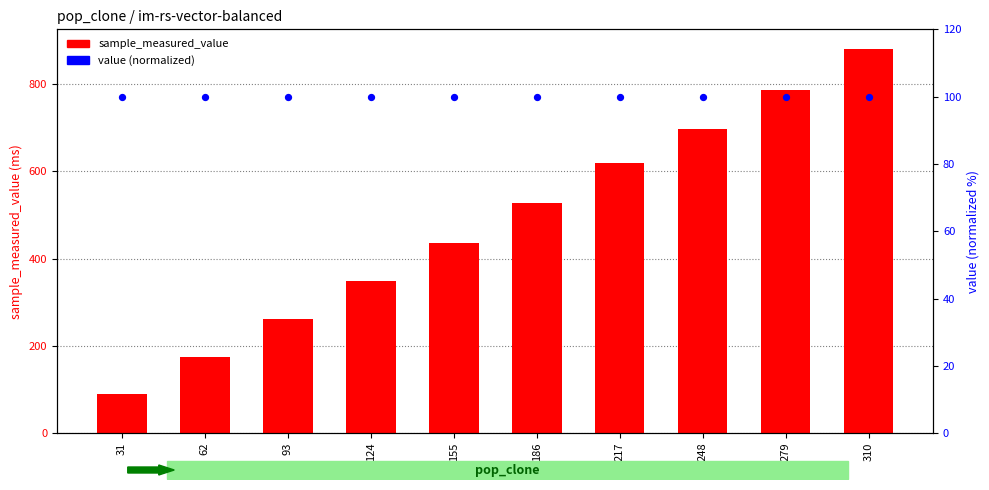

Which series contains the lowest Y value?

sample_measured_value